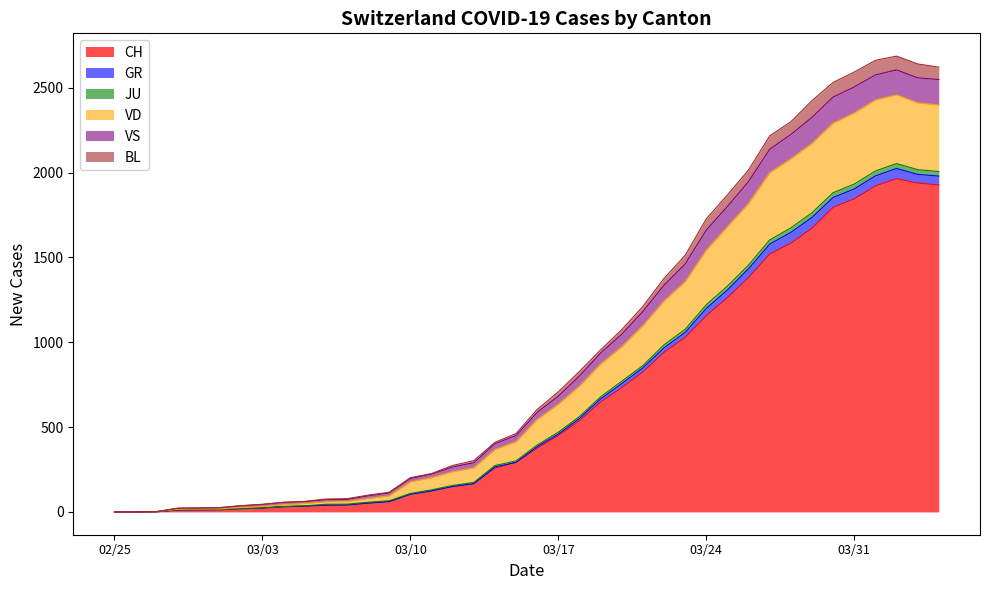

What is the highest value of the CH series?

1964